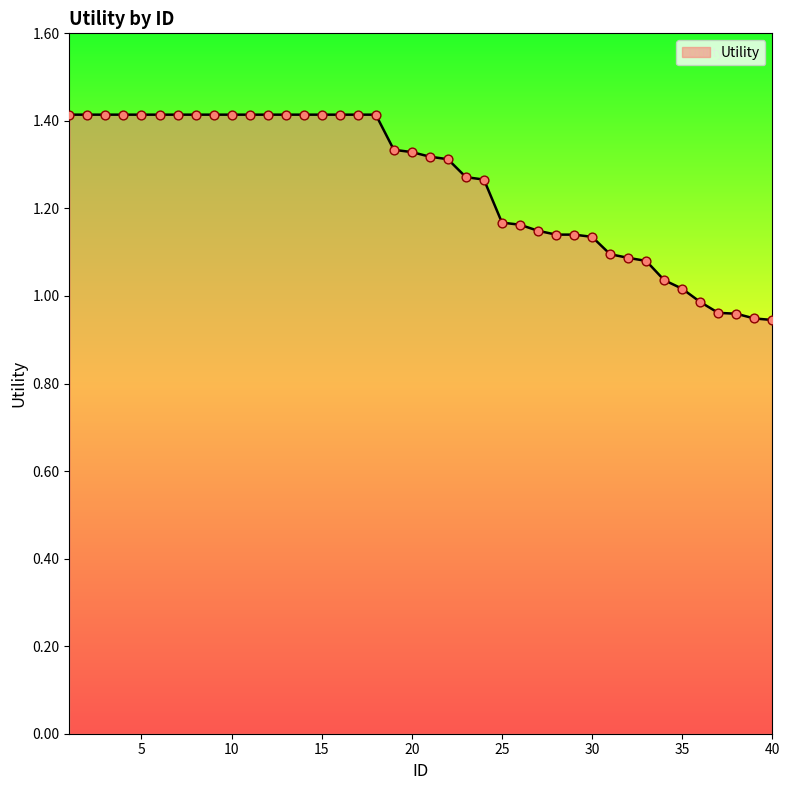

What is the maximum value shown in the chart?

1.4